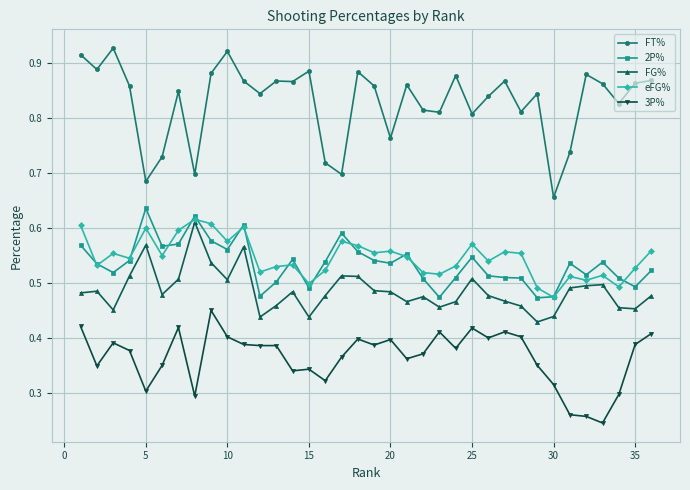

Which series has the widest spread of values?

FT%